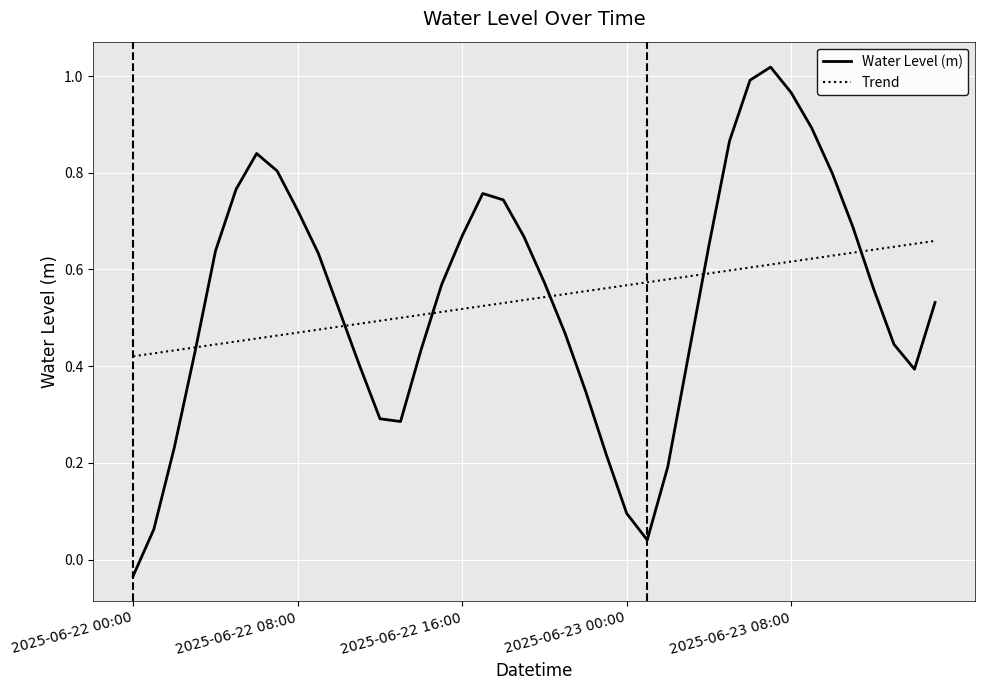

Which series has the widest spread of values?

Water Level (m)